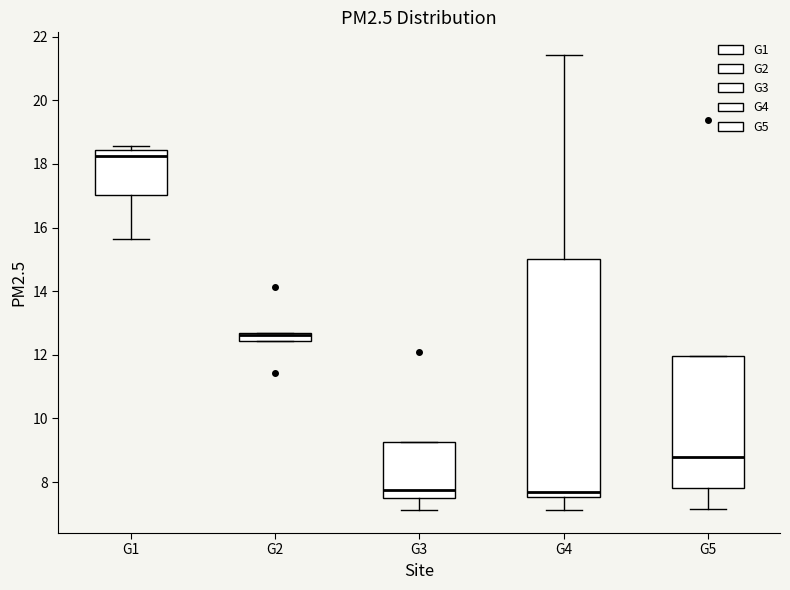

Which box's median line is the highest?

G1